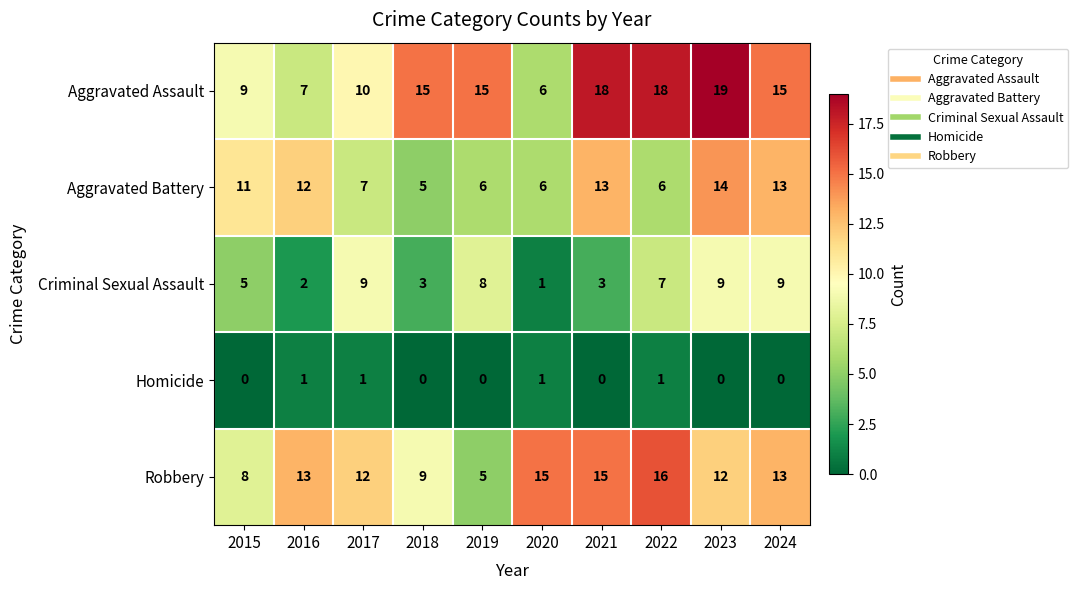

The value of Aggravated Assault at 2019 is 15. True or false?

True